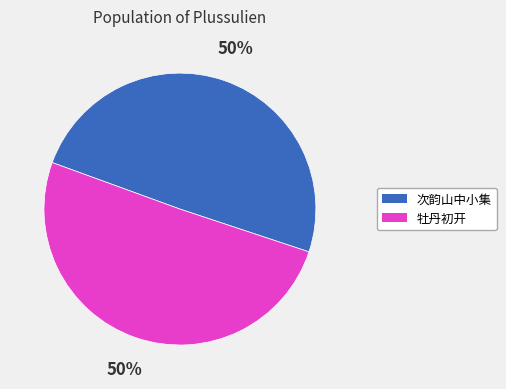

What is the ratio of the value at 牡丹初开 to the value at 次韵山中小集?

1.0